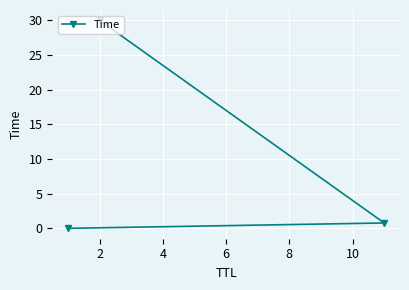

What is the value of the 3rd point from the left?

0.8